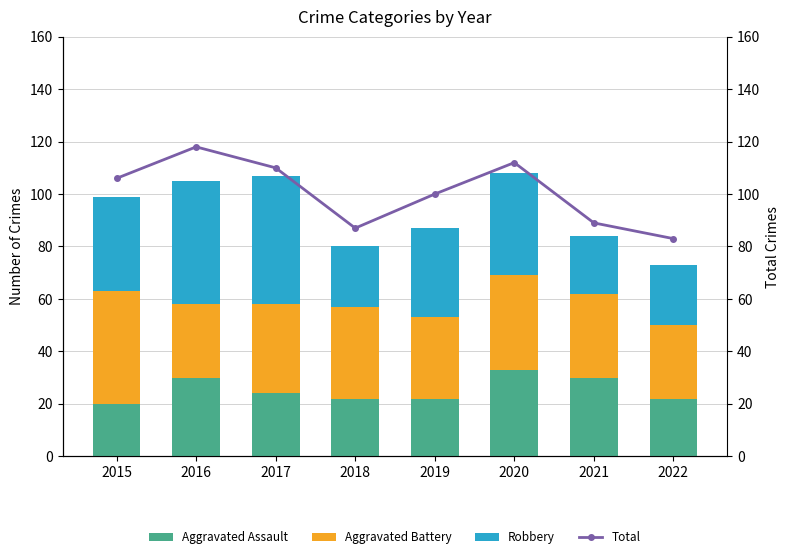

At how many categories does at least one series exceed 62?

8